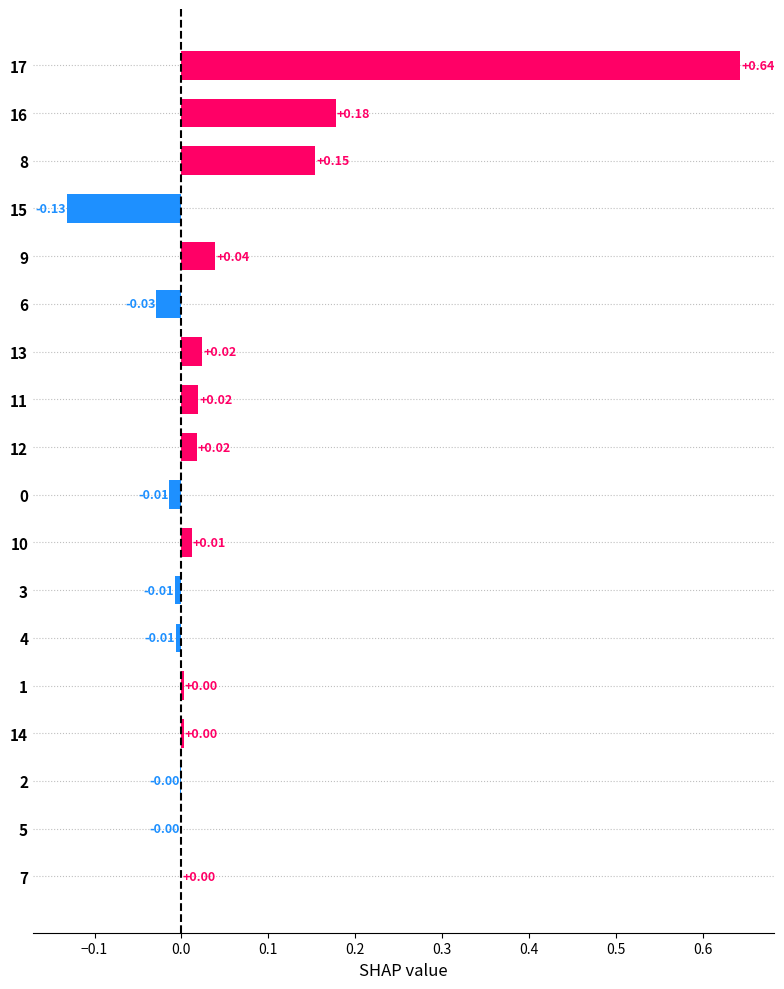

What is the sum of the values at 9 and 17?

0.7